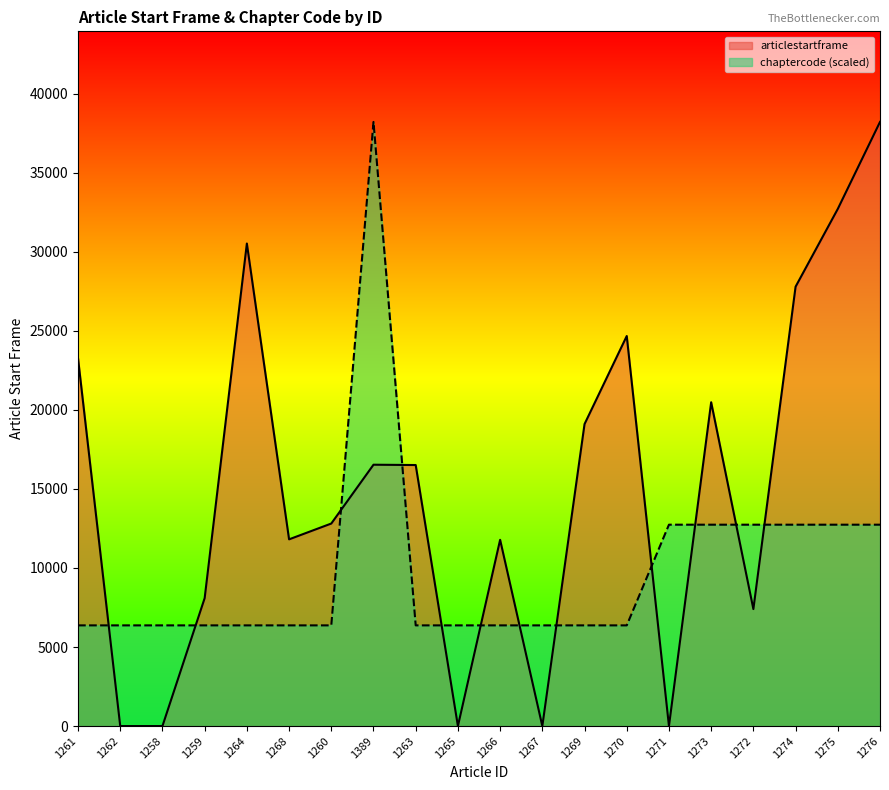

At how many categories does at least one series exceed 23628?

6